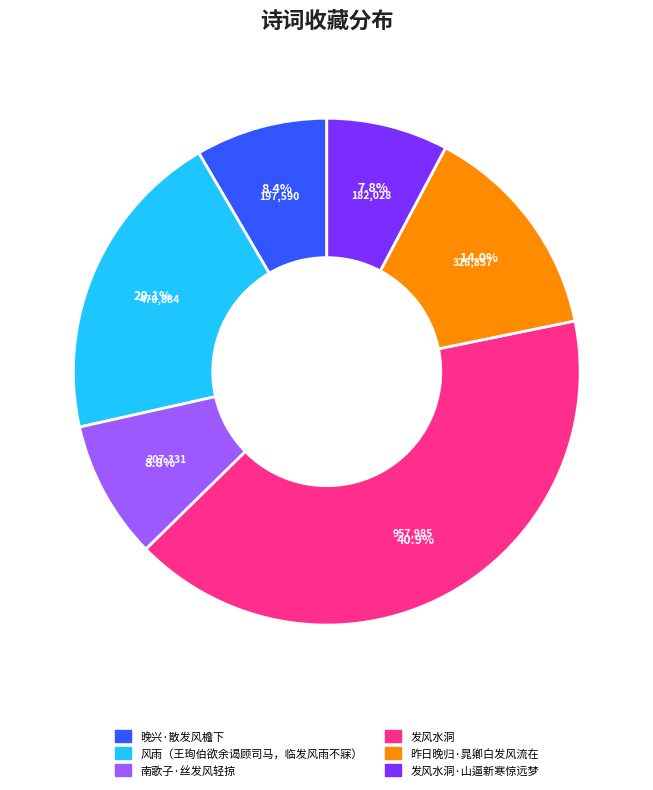

What percentage do 南歌子·丝发风轻掠 and 发风水洞·山逼新寒惊远梦 together represent?

16.6%